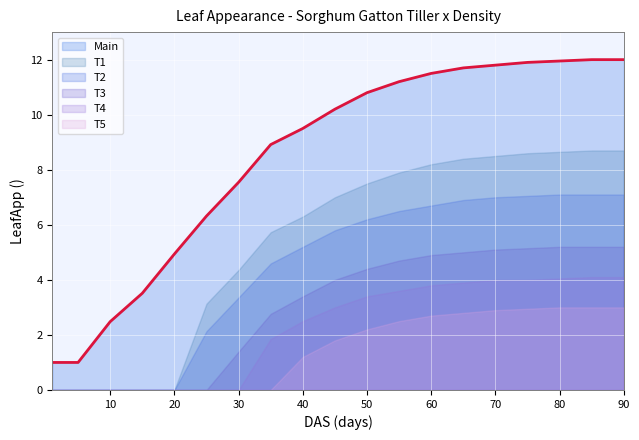

True or false: T2 has a value of 10.2 at 55.

False